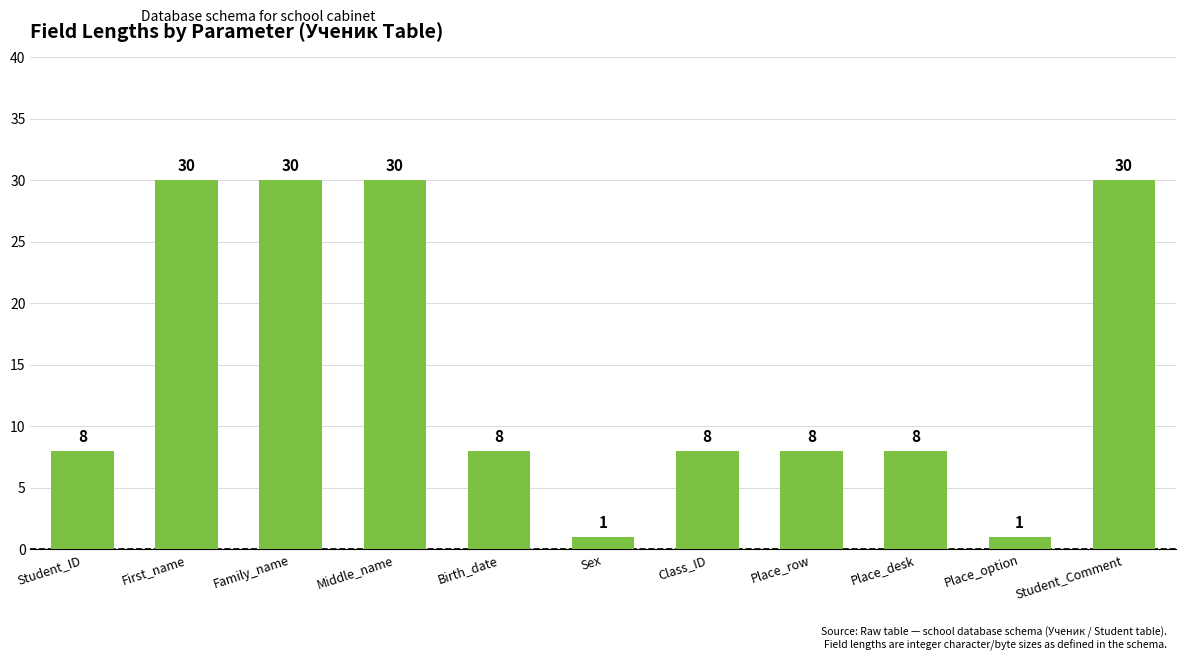

Reading left to right, extract all data points from this chart.

8	30	30	30	8	1	8	8	8	1	30